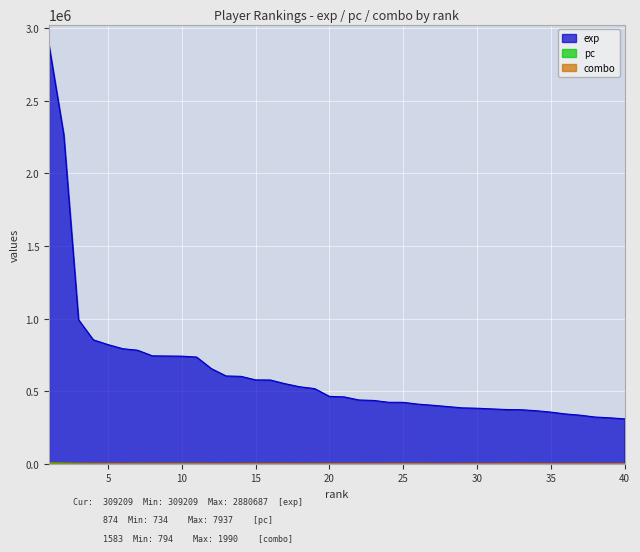

What is the difference between the exp values at 6 and 4?

61363